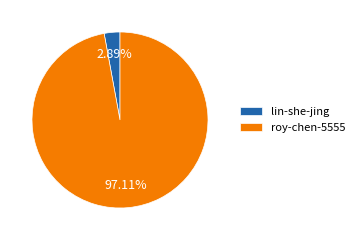

What percentage is the lin-she-jing slice, to the nearest percent?

3%